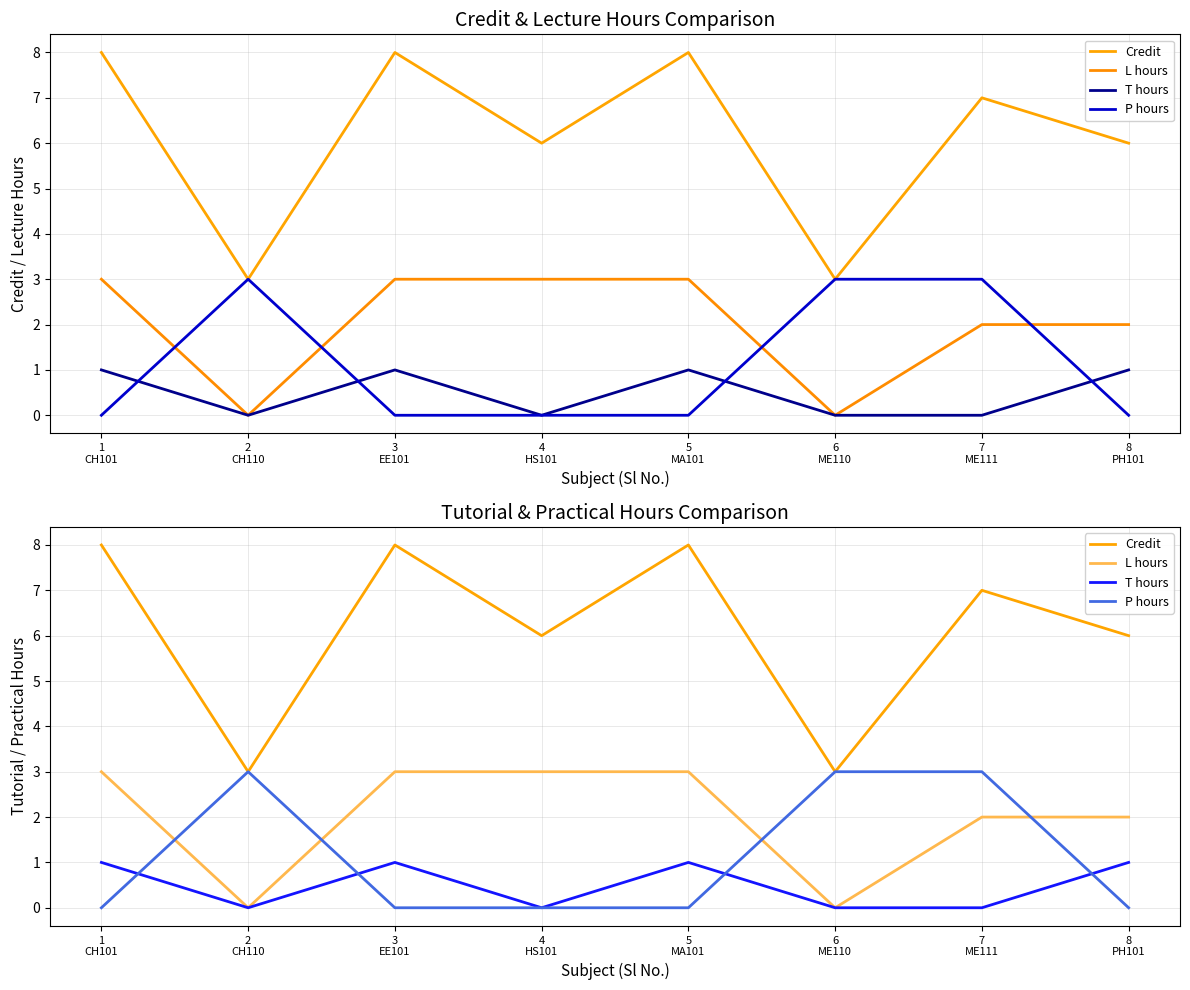

Rank the categories by P hours value from lowest to highest.

1
CH101, 3
EE101, 4
HS101, 5
MA101, 8
PH101, 2
CH110, 6
ME110, 7
ME111